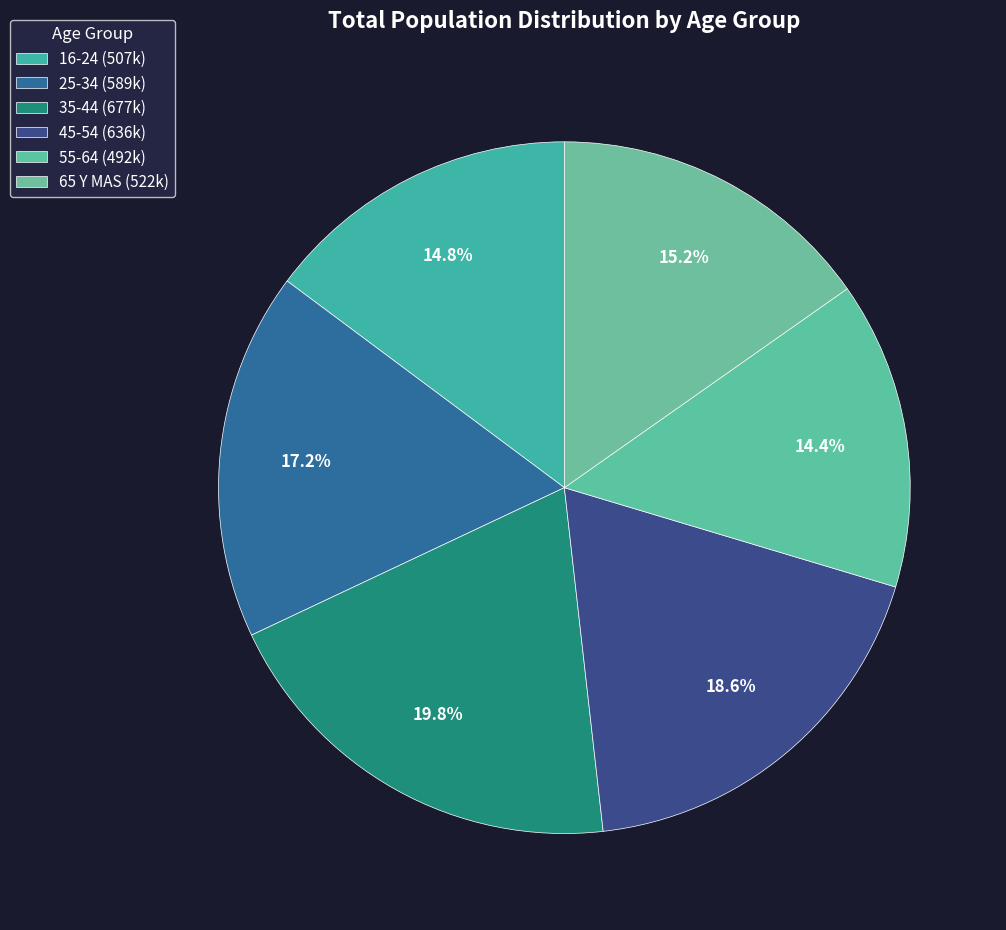

To the nearest percent, what percentage of the pie is 25-34?

17%